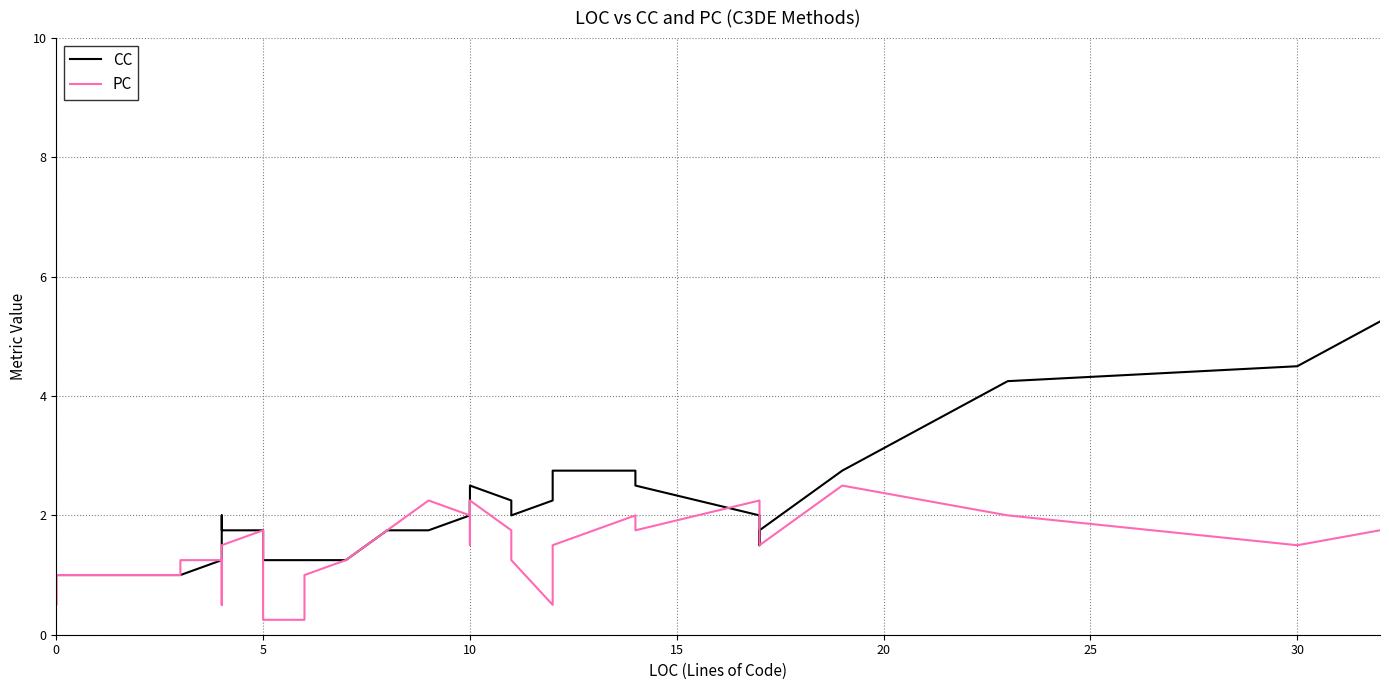

What are all the series names shown in the legend?

CC, PC